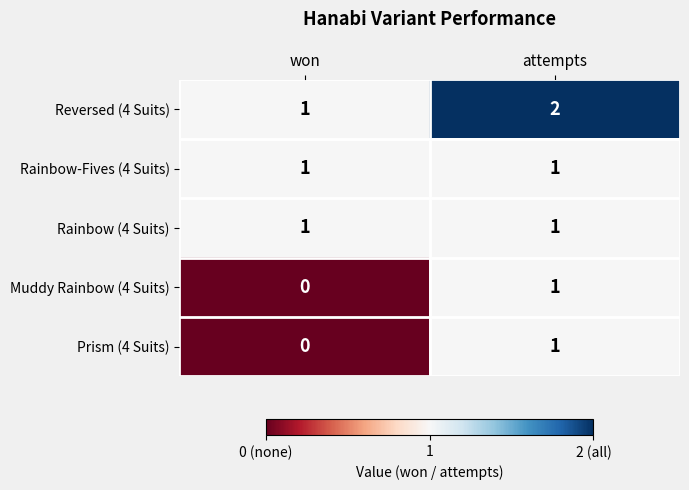

The Prism (4 Suits) series shows 0 at attempts. True or false?

False